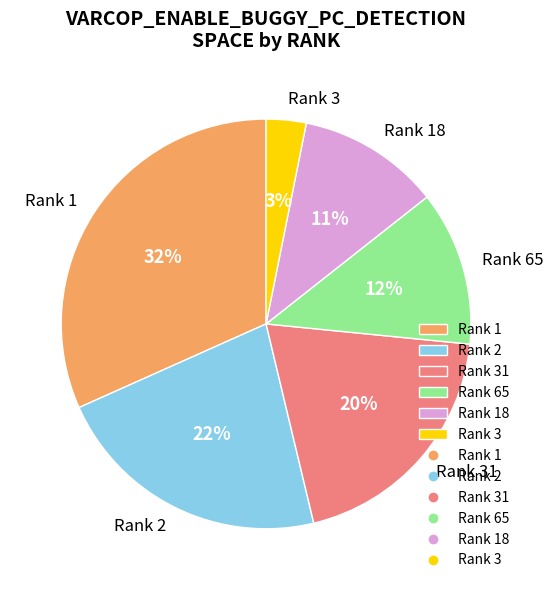

Rank the categories by value from highest to lowest.

Rank 1, Rank 2, Rank 31, Rank 65, Rank 18, Rank 3